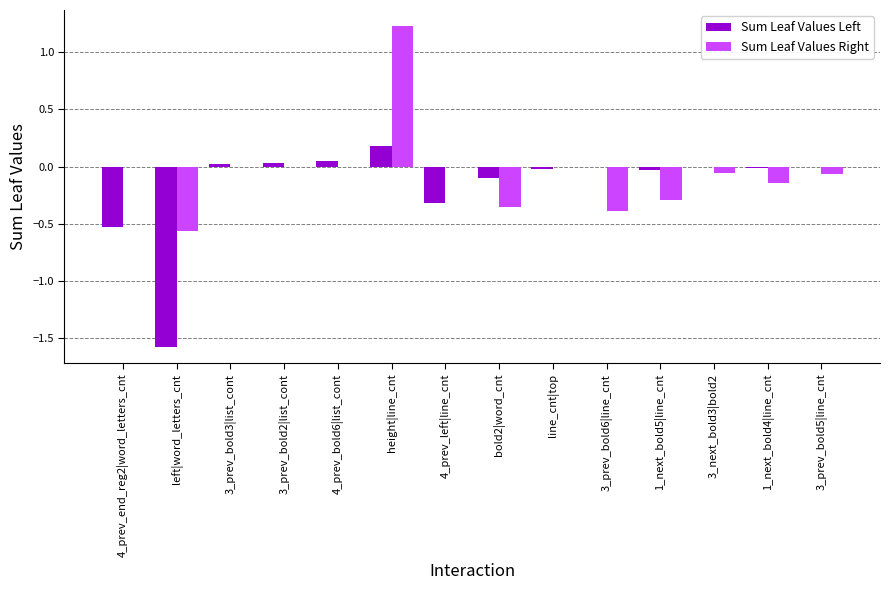

Which series changed the most between 4_prev_end_reg2|word_letters_cnt and 4_prev_left|line_cnt?

Sum Leaf Values Left